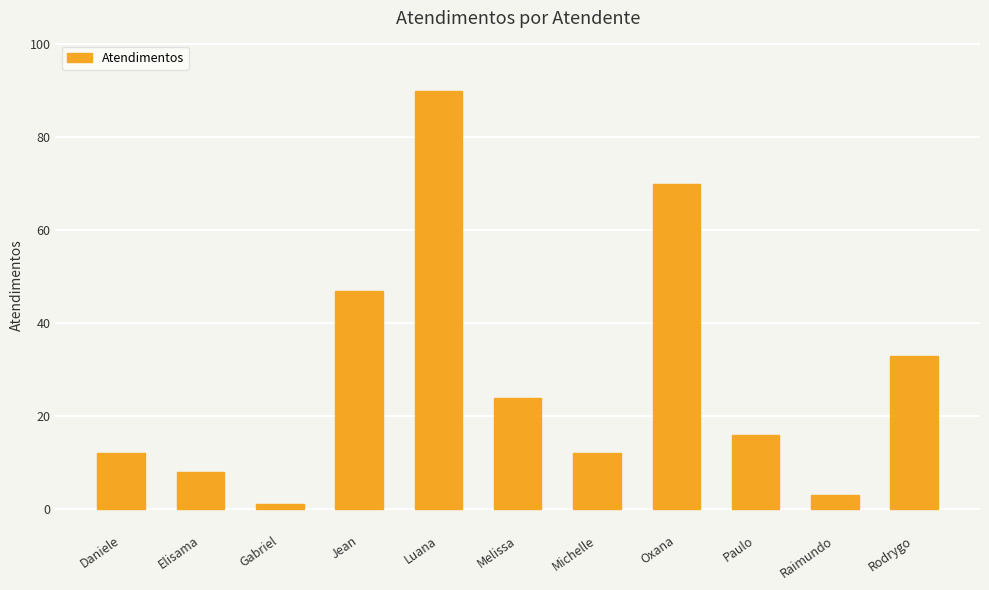

True or false: the data shows 1 at Gabriel.

True